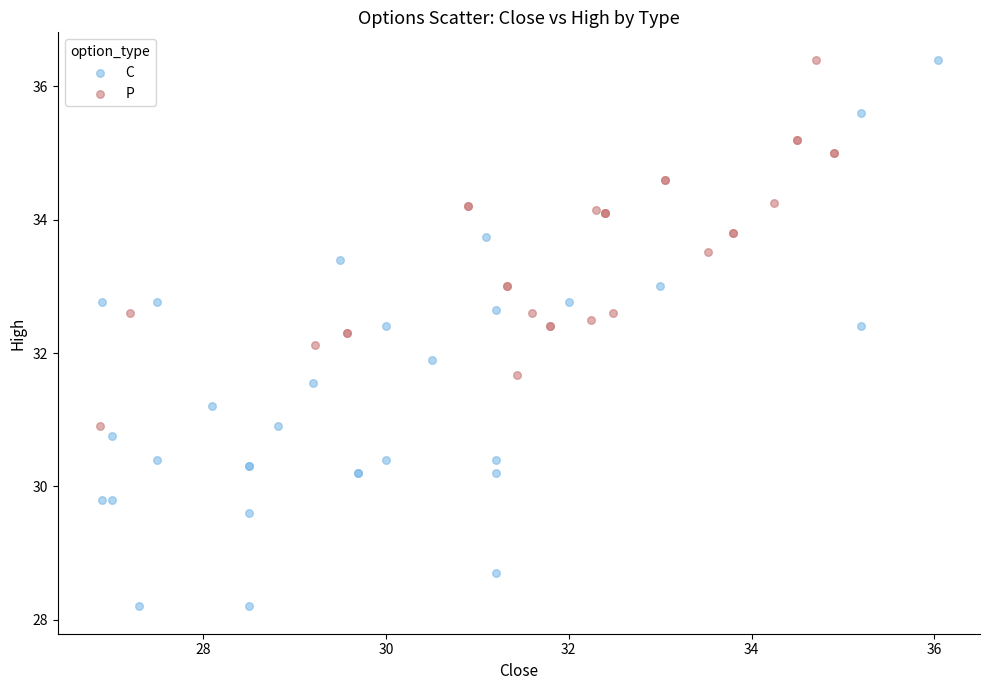

What are all the series names shown in the legend?

C, P